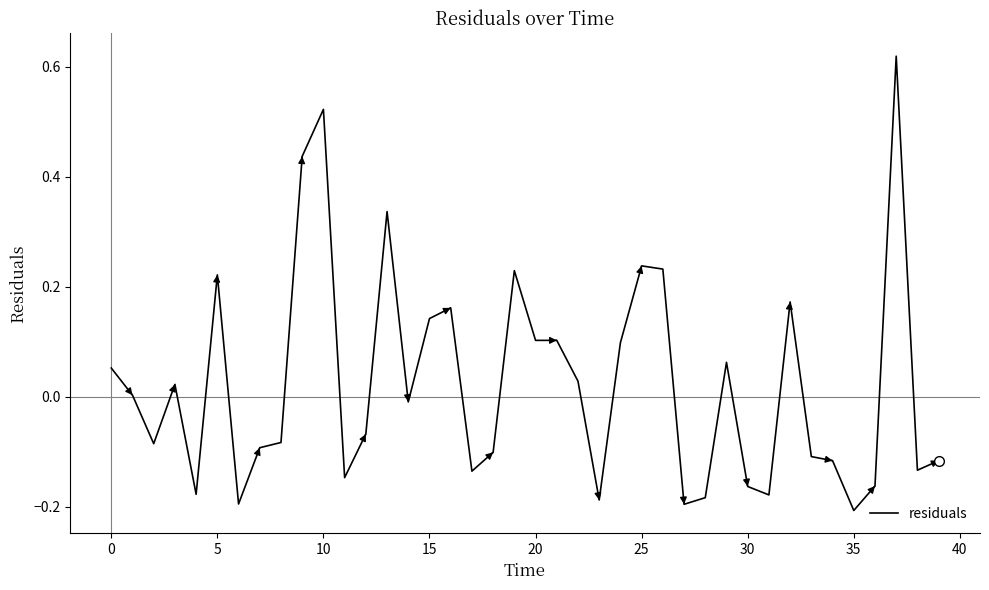

What is the difference between the maximum and minimum values?

0.8